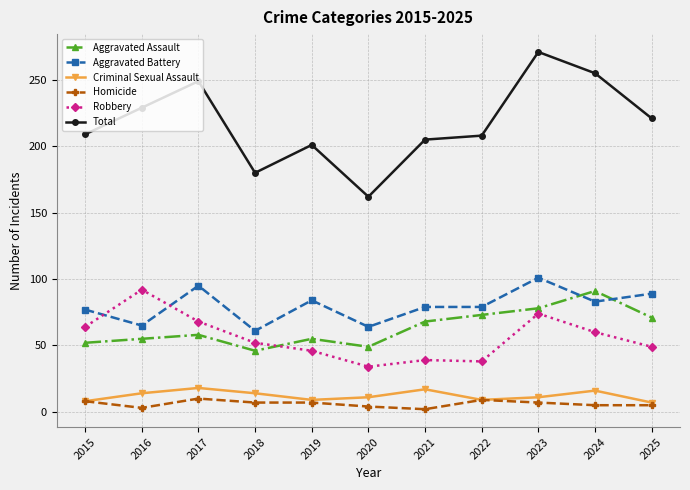

What is the total value across all series at 2022?

416